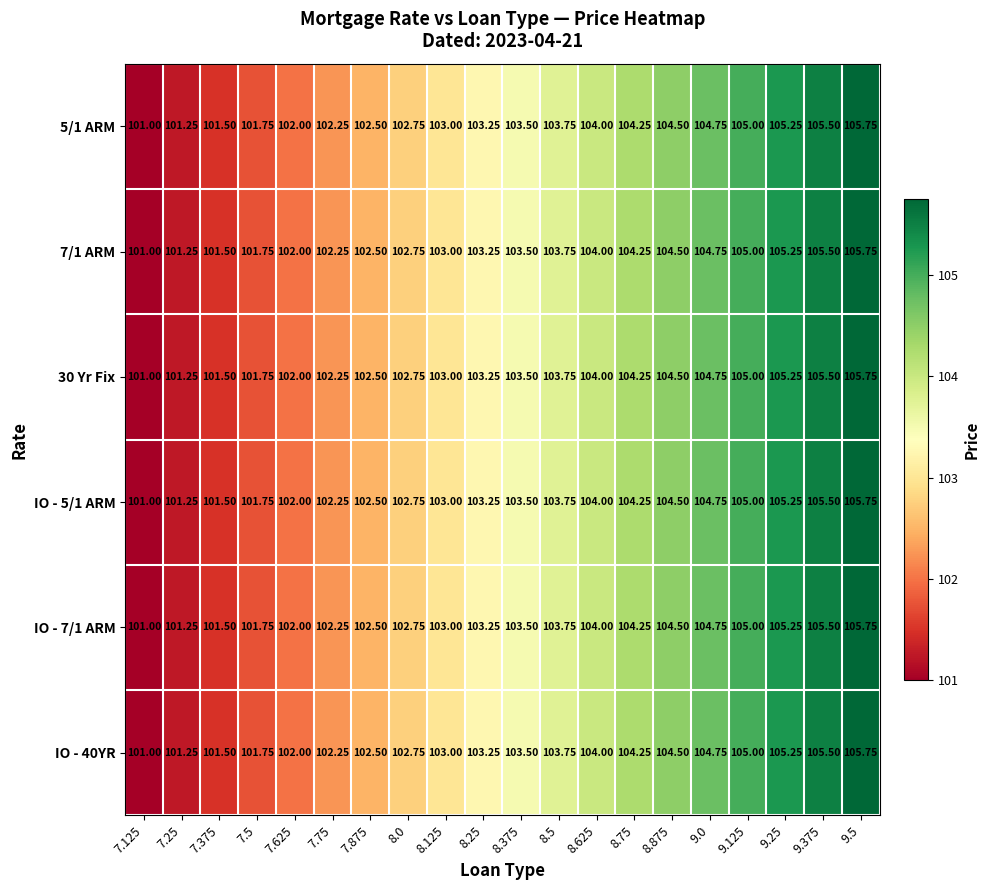

Is the value of IO - 7/1 ARM at 8.0 greater than the value of 5/1 ARM at 7.625?

Yes